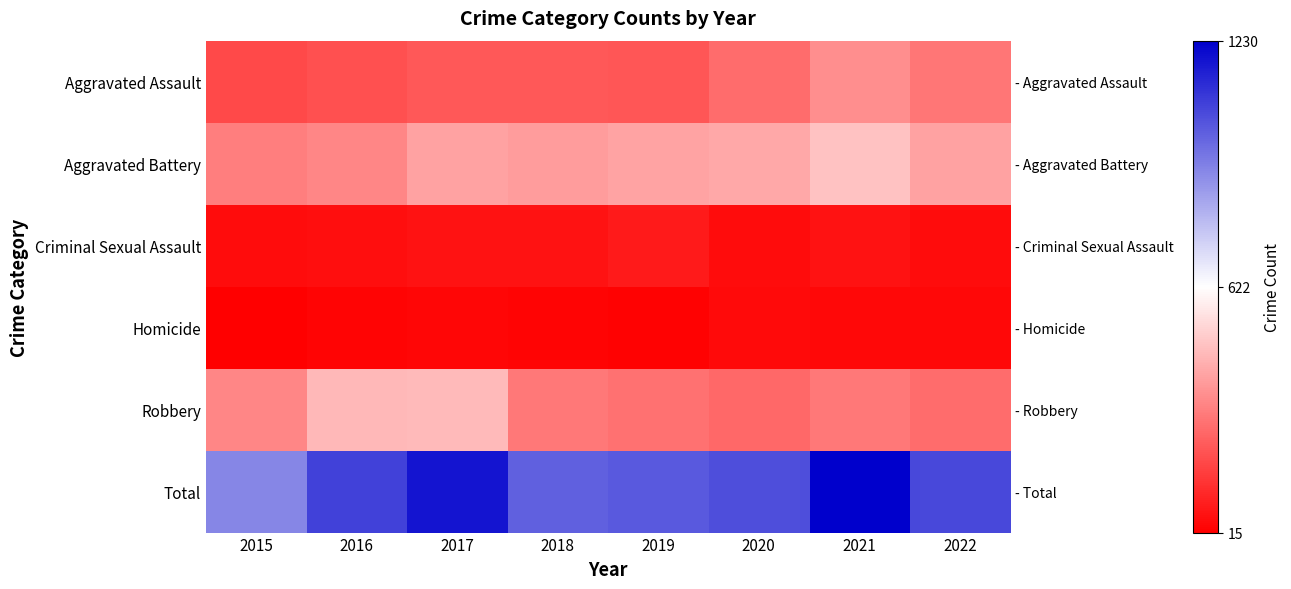

At how many categories does at least one series exceed 423?

8